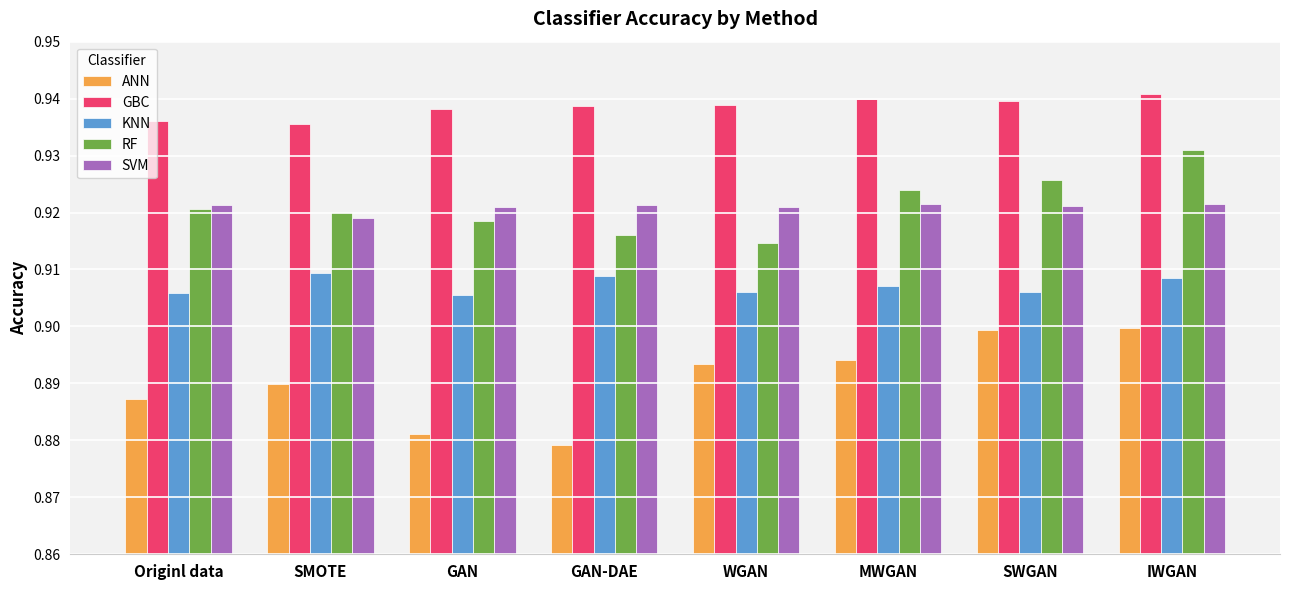

At how many categories does at least one series exceed 0?

8